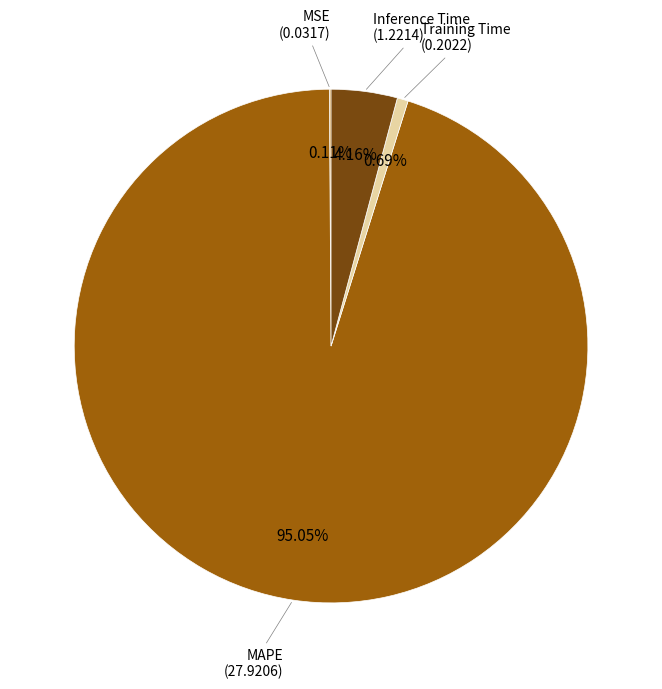

Is there a majority slice in this chart?

Yes